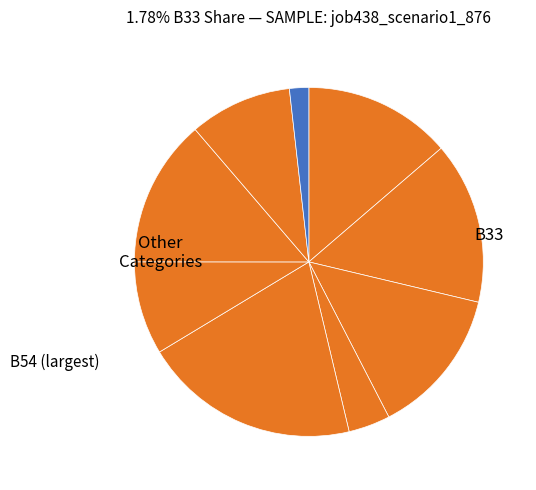

Is there any slice that represents more than half of the pie?

No